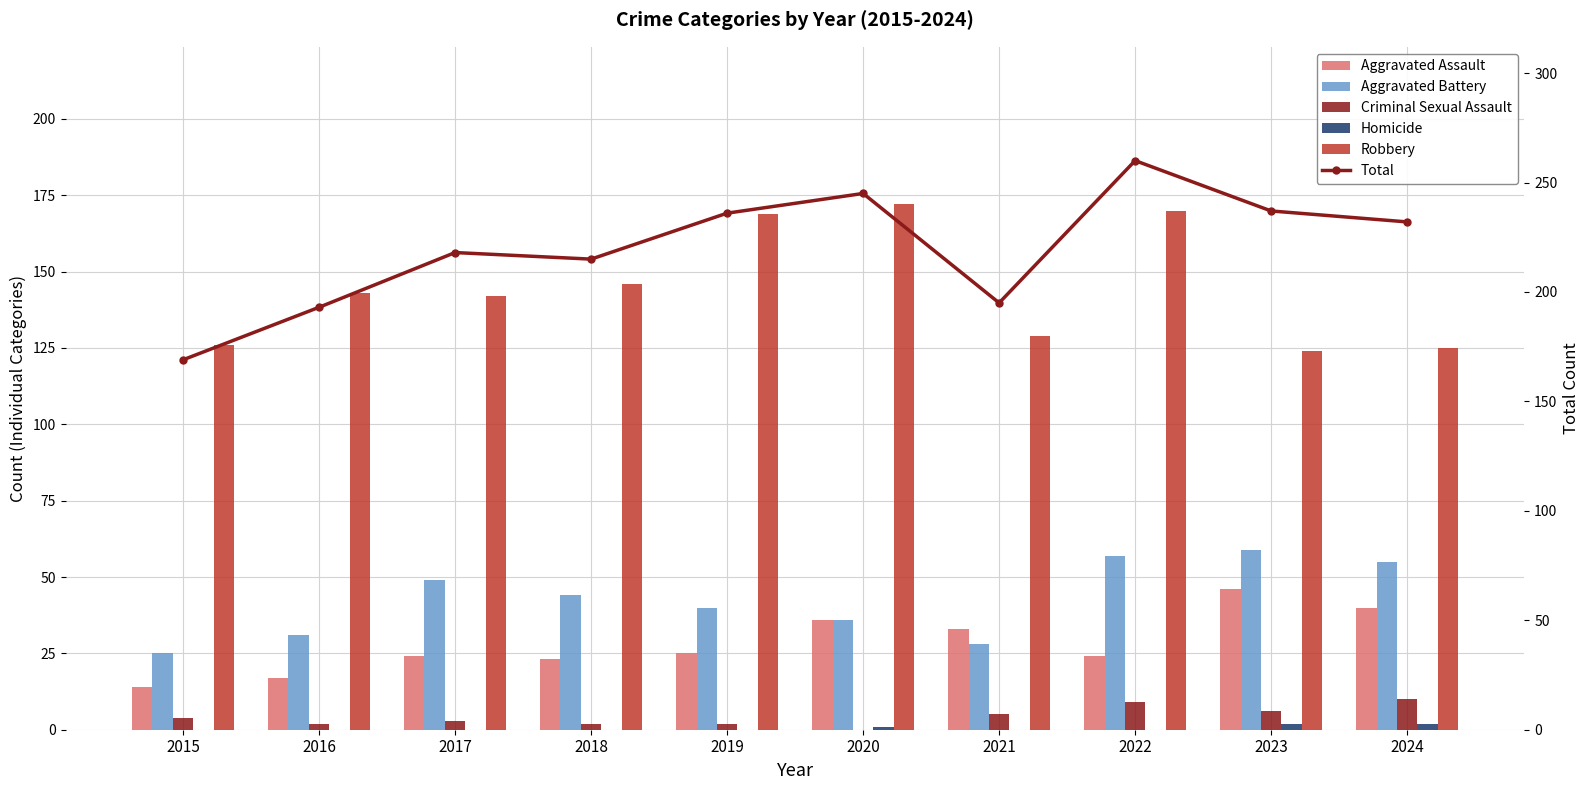

What is the difference between the highest and lowest values at 2015?

169